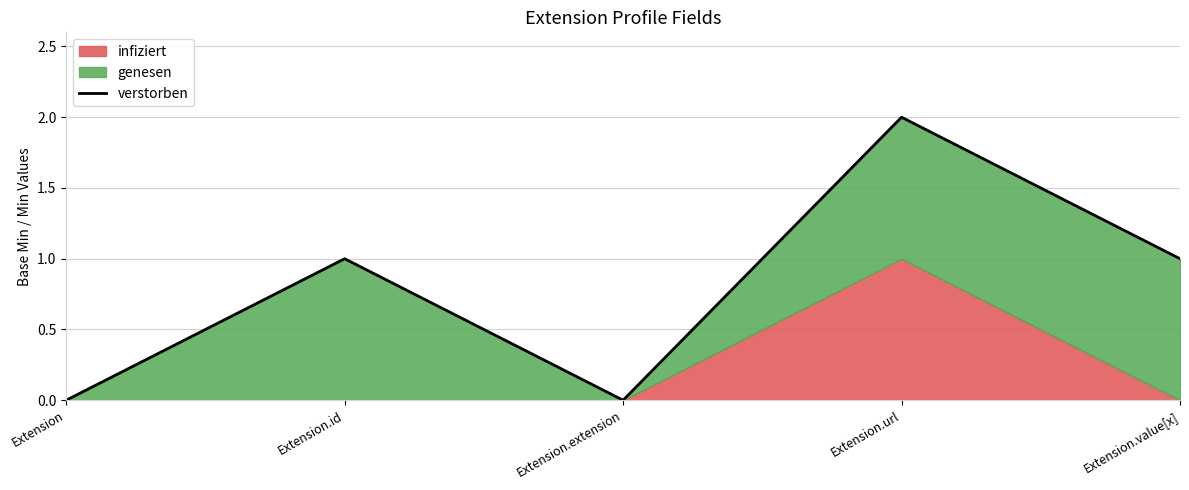

Reading right to left, transcribe all the data shown in this chart.

Extension.value[x]=1	Extension.url=2	Extension.extension=0	Extension.id=1	Extension=0